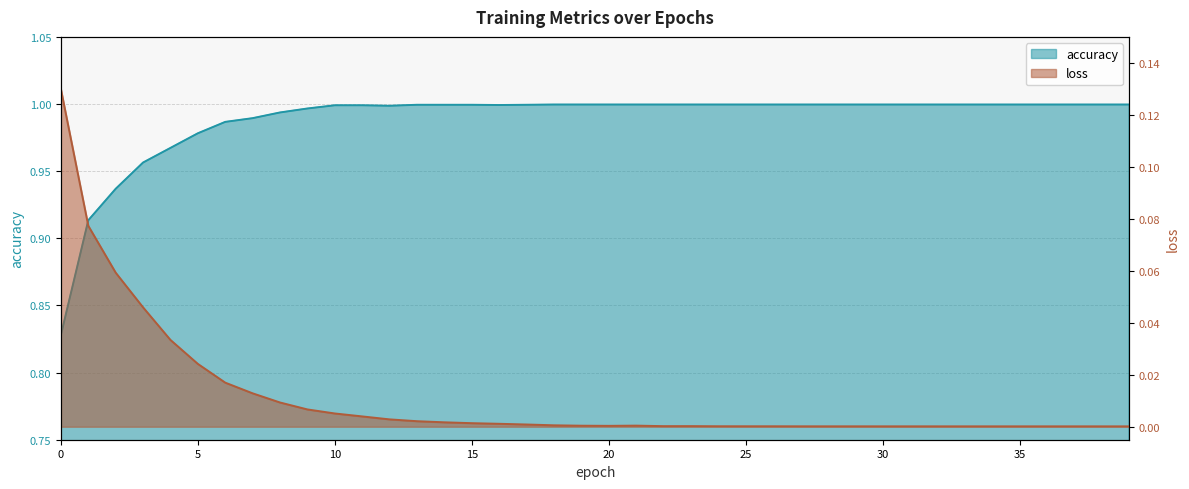

At which category does the chart reach its minimum across all series?

39